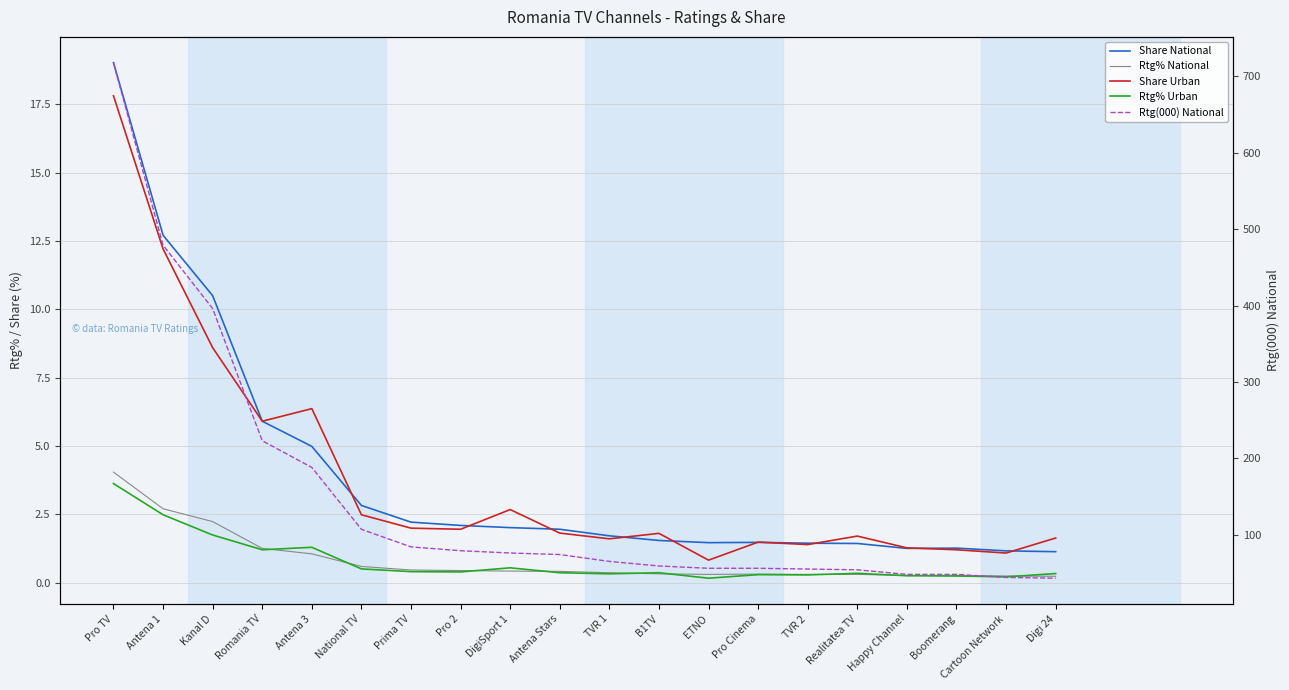

Where do Rtg% National and Rtg% Urban first cross each other?

Romania TV and Antena 3